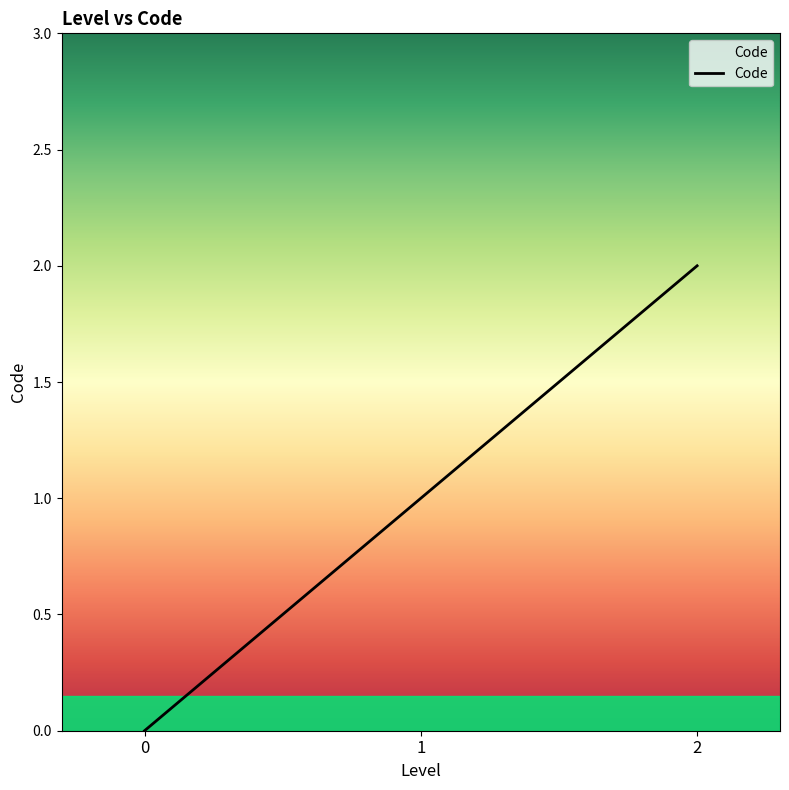

What is the greatest value displayed?

2